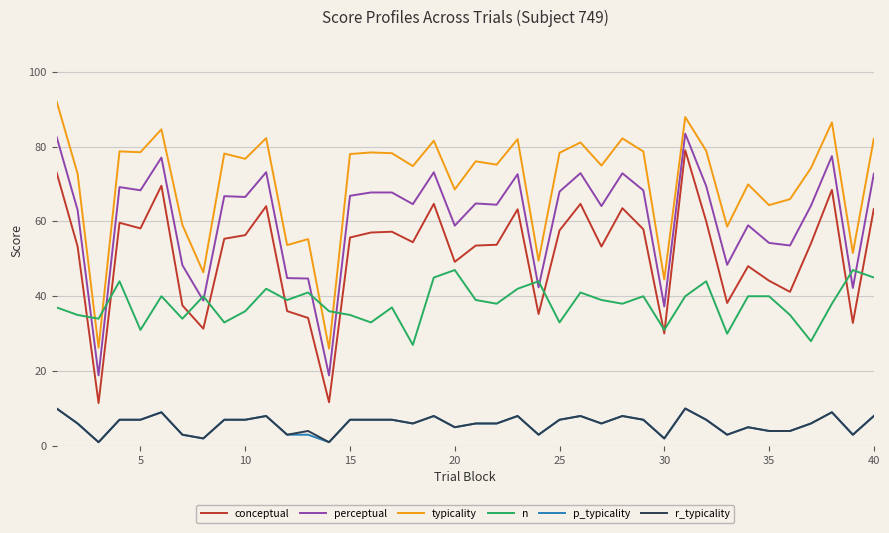

Which series has the largest total across all categories?

typicality